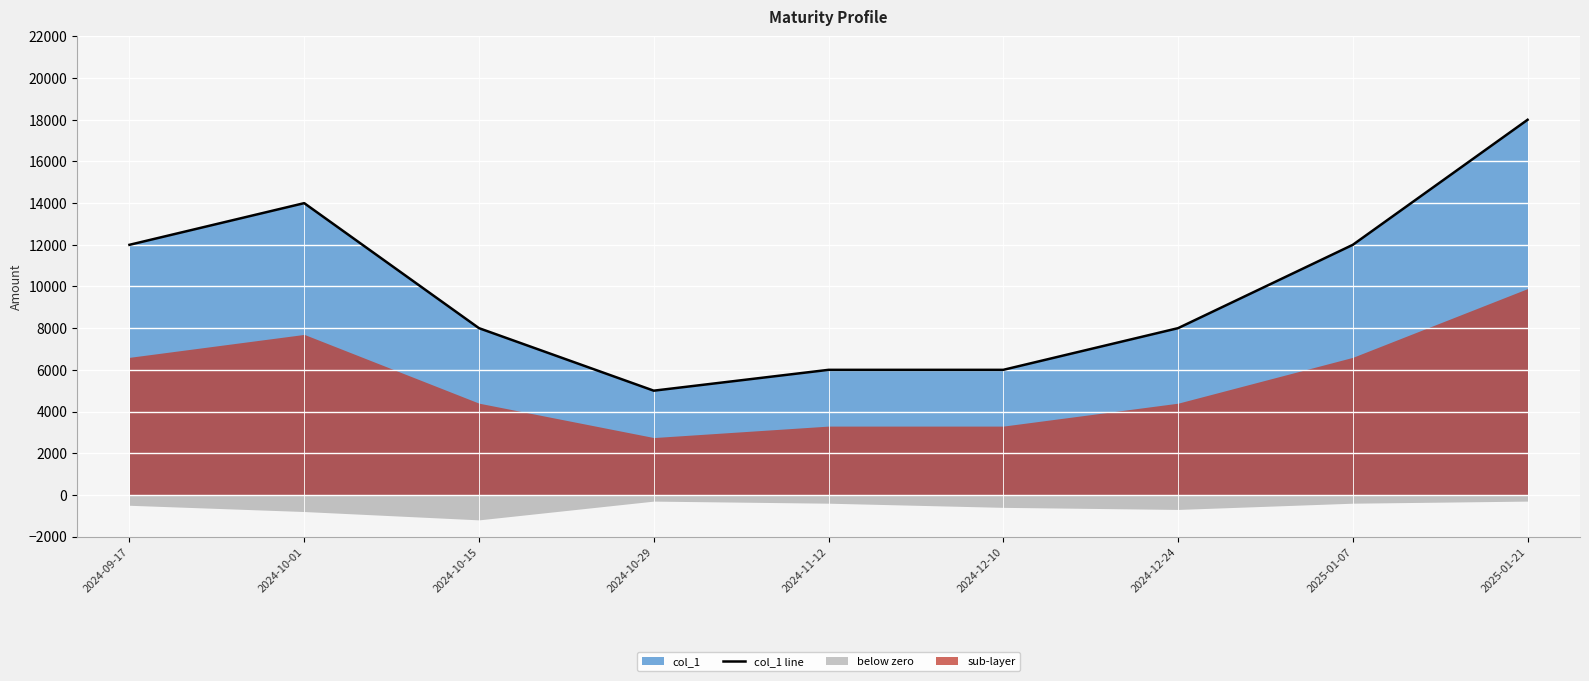

Which has a higher value, 2024-12-24 or 2024-10-15?

2024-12-24